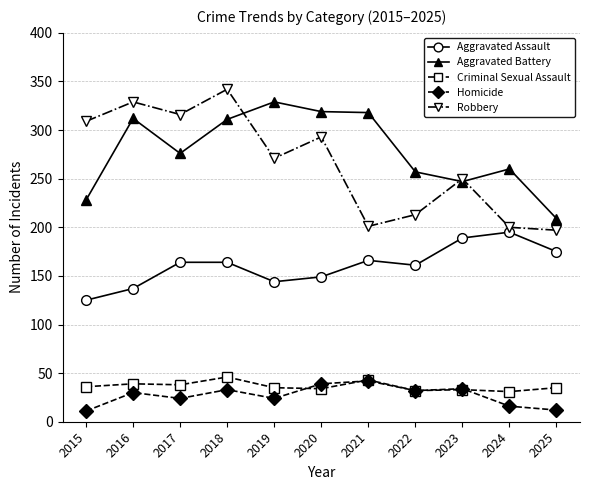

What is the difference between the highest and lowest values at 2022?

225